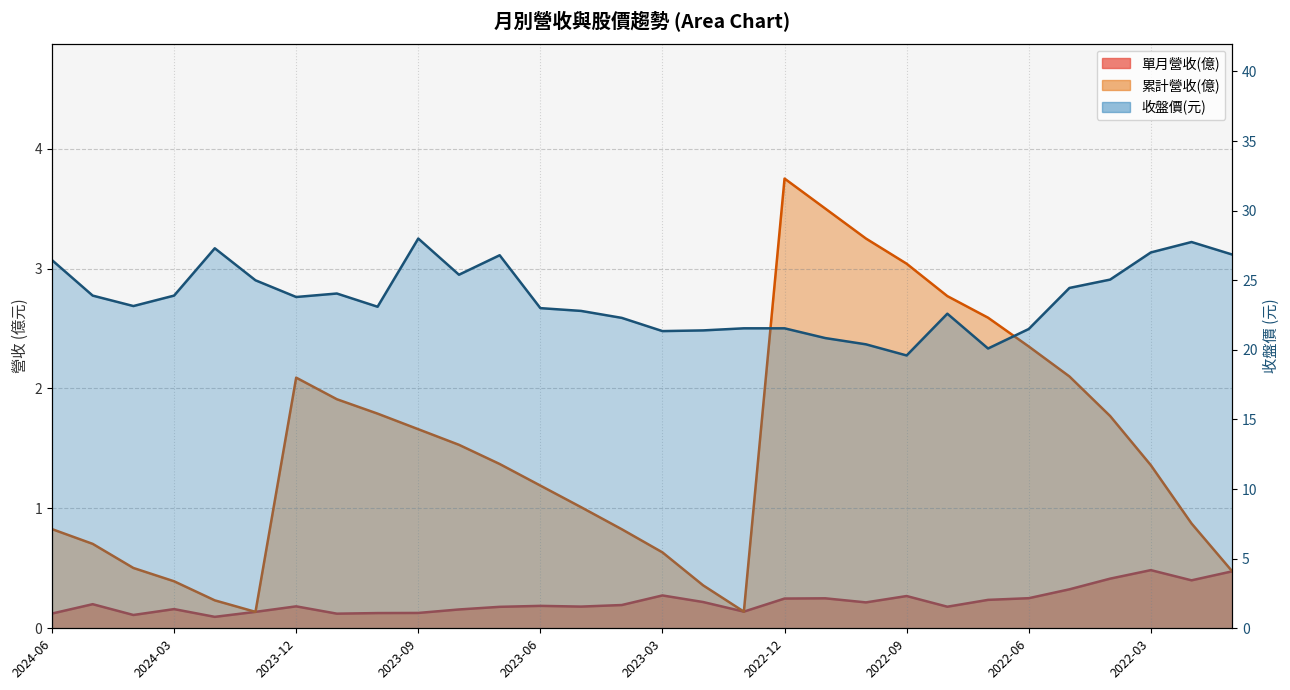

Which series has the widest spread of values?

收盤價(元)